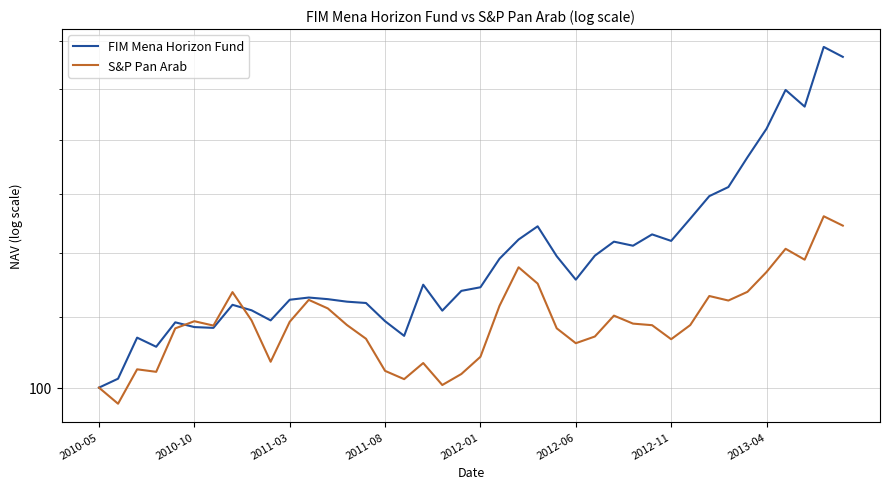

Reading left to right, what are all the values shown in this chart?

FIM Mena Horizon Fund: 100.0	101.2	107.0	105.7	109.3	108.6	108.4	111.9	111.1	109.6	112.7	113.0	112.8	112.4	112.2	109.4	107.3	115.0	111.0	114.0	114.6	119.1	122.3	124.5	119.5	115.8	119.6	121.9	121.2	123.1	122.0	125.8	129.7	131.3	136.7	142.1	149.8	146.4	158.8	156.7
S&P Pan Arab: 100.0	97.8	102.5	102.2	108.4	109.4	108.8	113.8	109.6	103.6	109.3	112.6	111.3	108.9	106.9	102.3	101.2	103.4	100.4	101.9	104.3	111.7	117.7	115.2	108.4	106.2	107.2	110.3	109.1	108.8	106.8	108.9	113.2	112.5	113.9	117.0	120.7	119.0	126.2	124.6